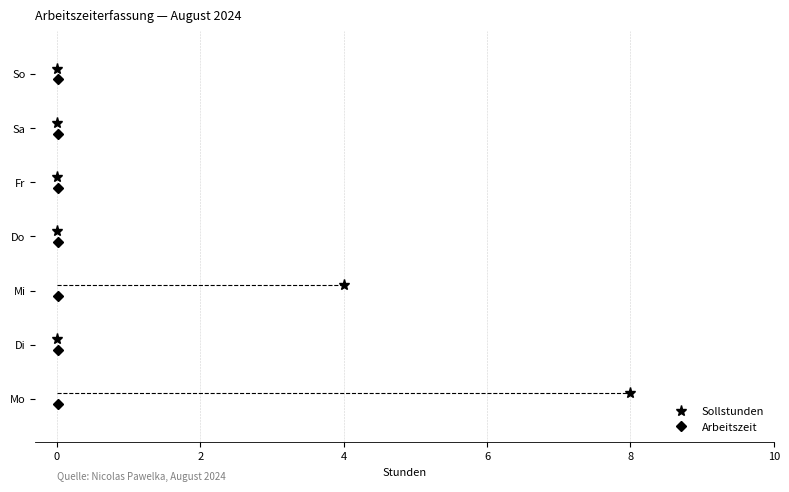

Count the number of categories in the chart.

7